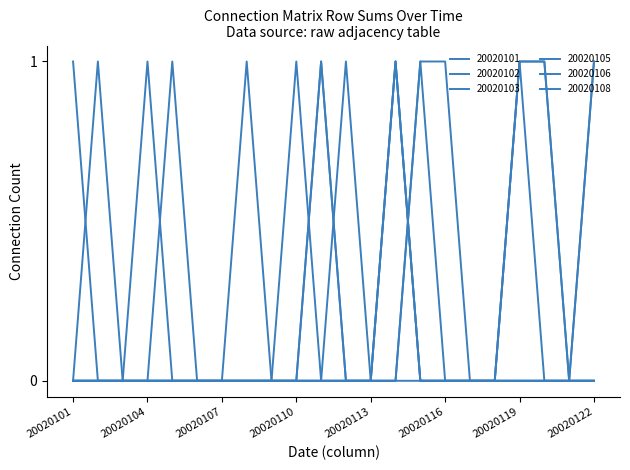

Does the chart have visible grid lines?

No